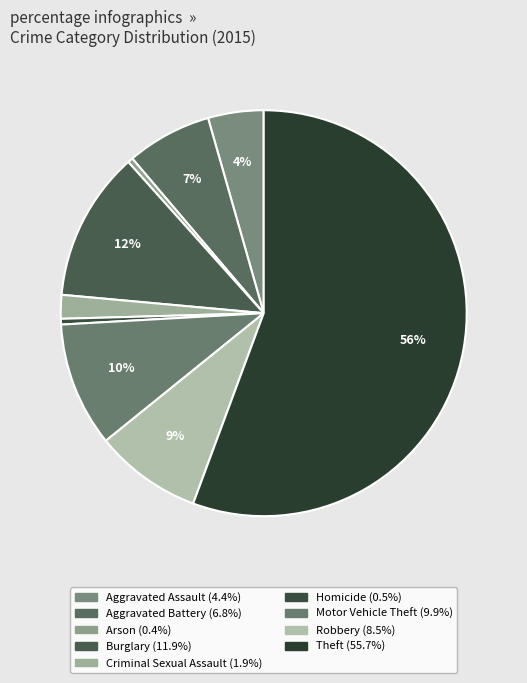

Does any single category account for the majority?

Yes